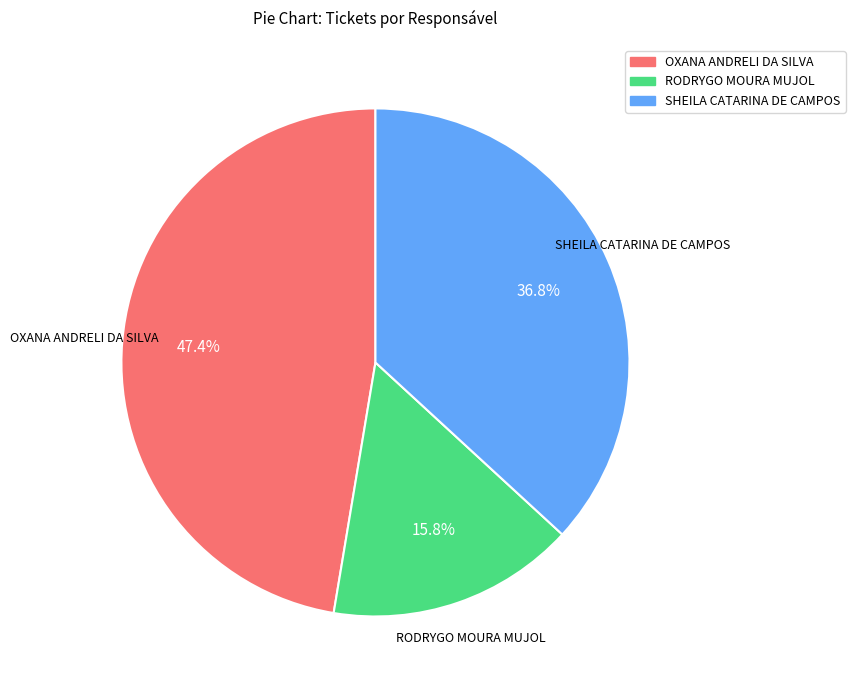

To the nearest percent, what is the average slice percentage?

33%